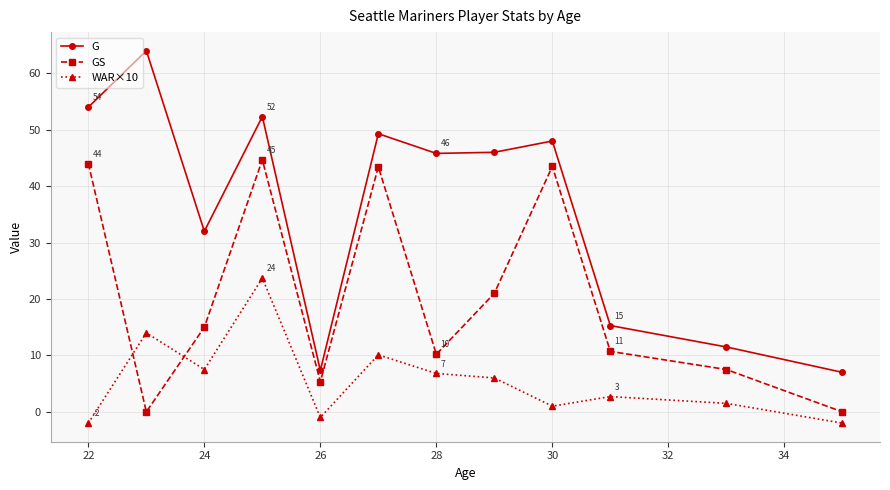

True or false: GS has more than 1 points higher than both neighbors.

True